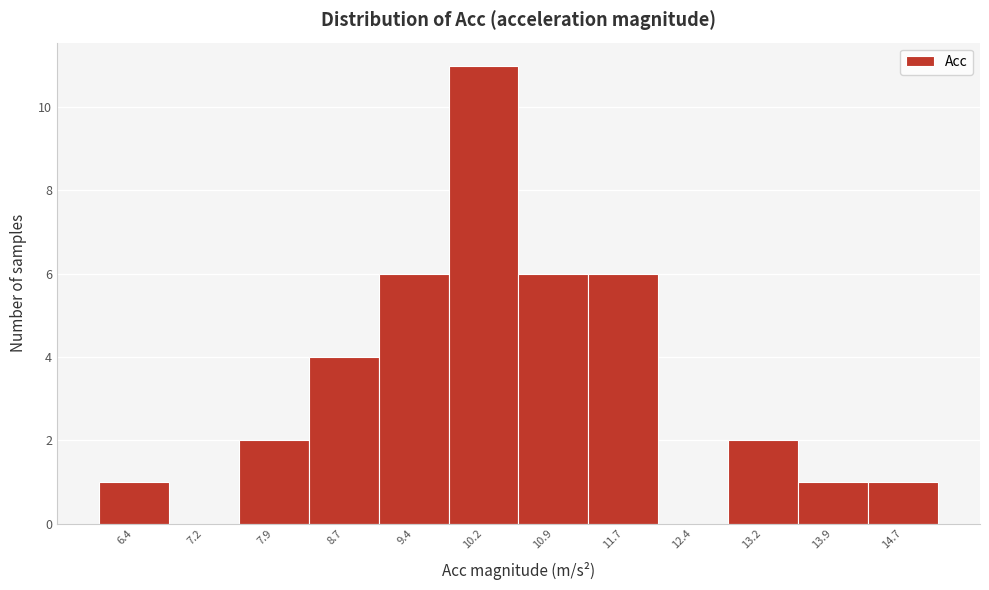

Over which range of the x-axis is the bar tallest?

9.8 to 10.5